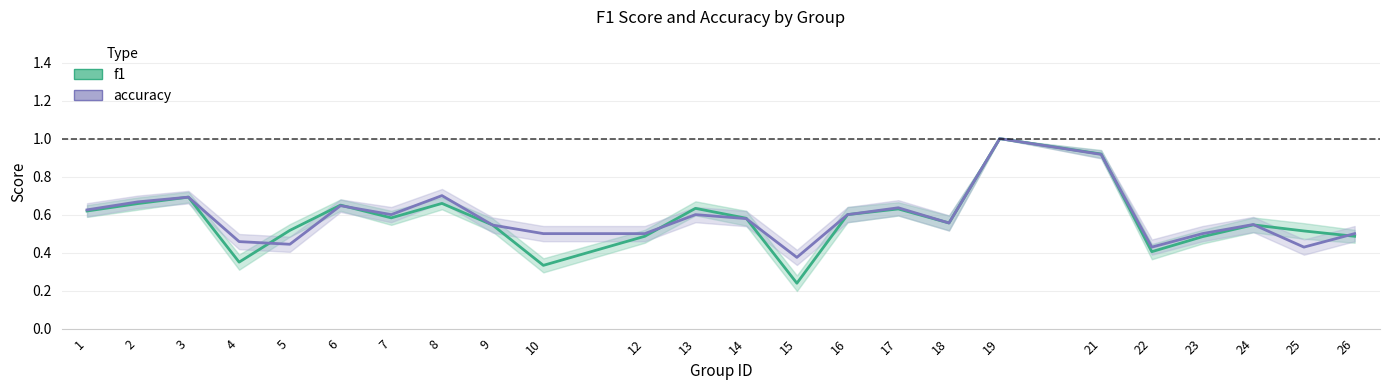

What is the lowest value of the accuracy series?

0.4